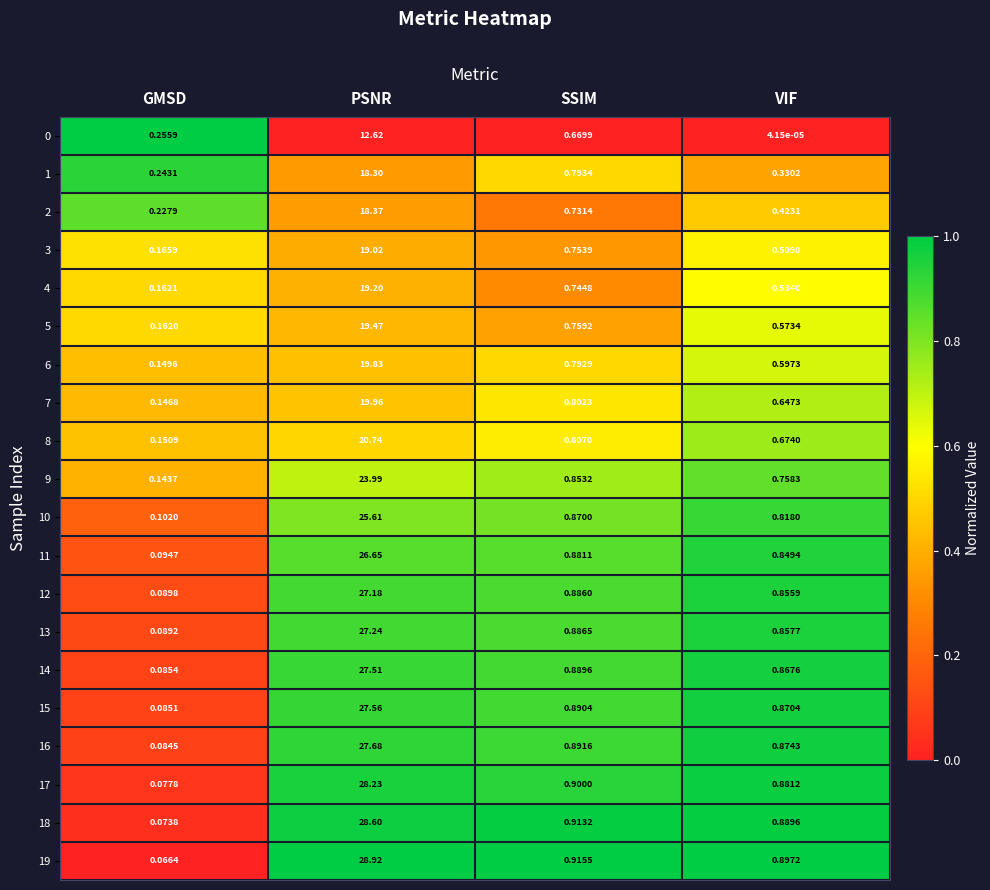

At which category is the sum across all series the highest?

PSNR